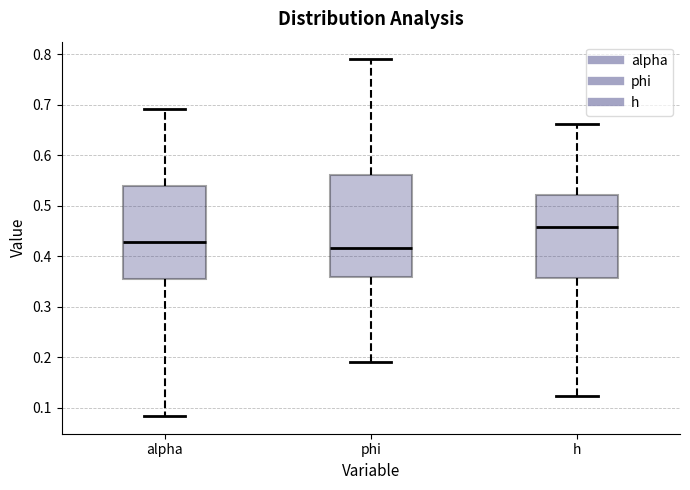

Where does the lower whisker of the box for alpha end on the y-axis? The values are not printed on the chart, so give them approximately, as read against the axis.

0.08